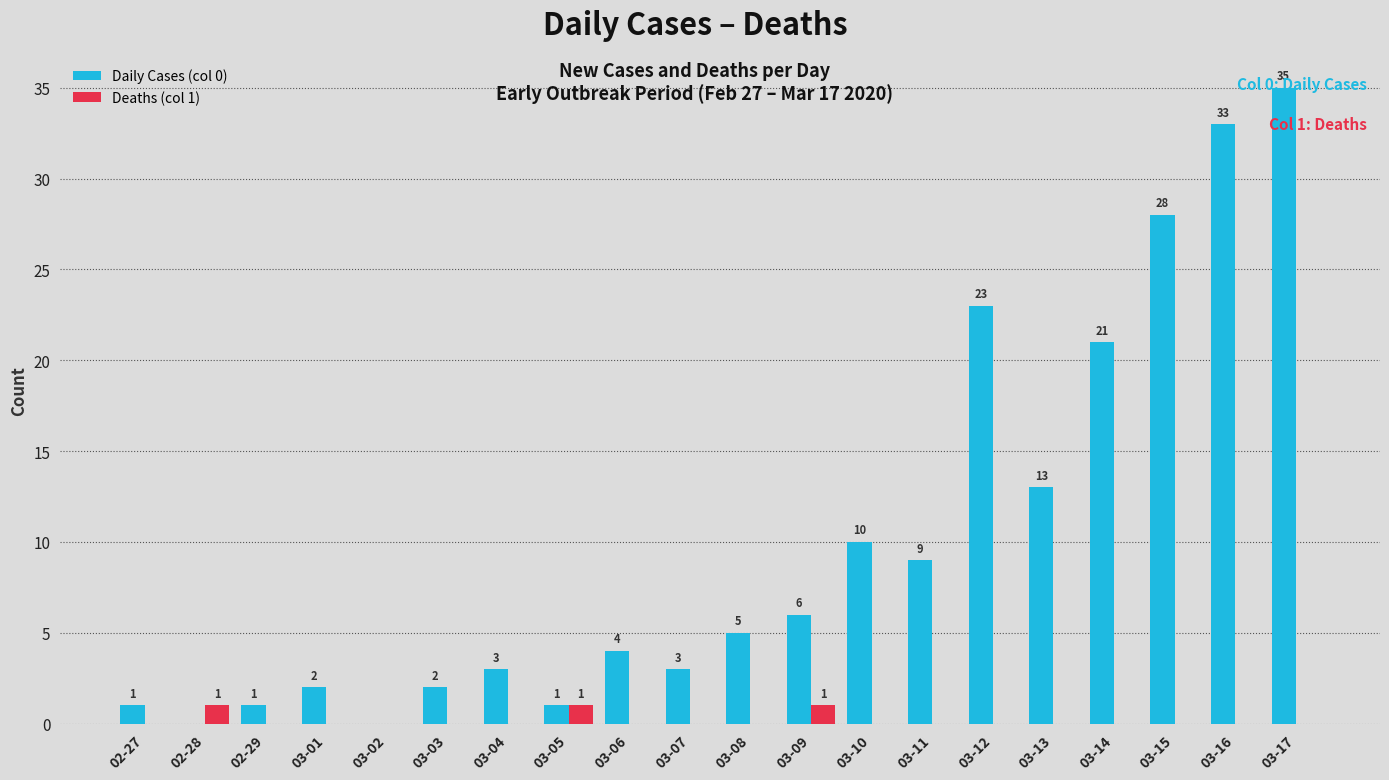

What is the average value of the Daily Cases (col 0) series?

10